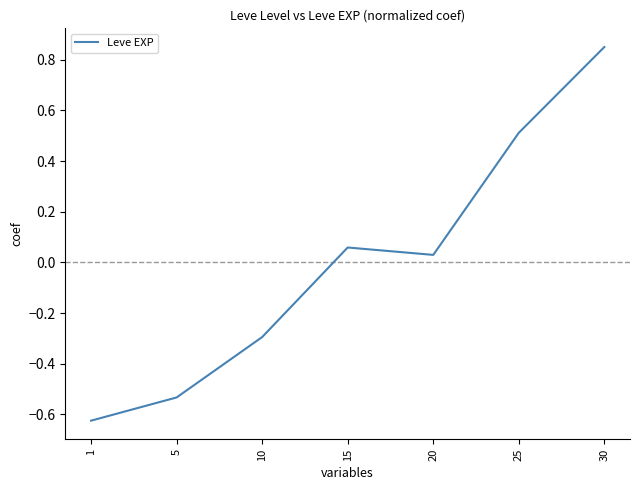

How many interior local peaks (higher than both neighbors) does the data have?

1